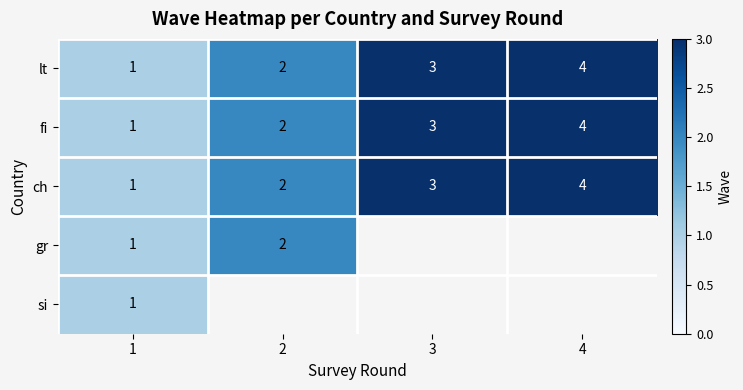

Is it true that ch equals 5.0 at 3?

False